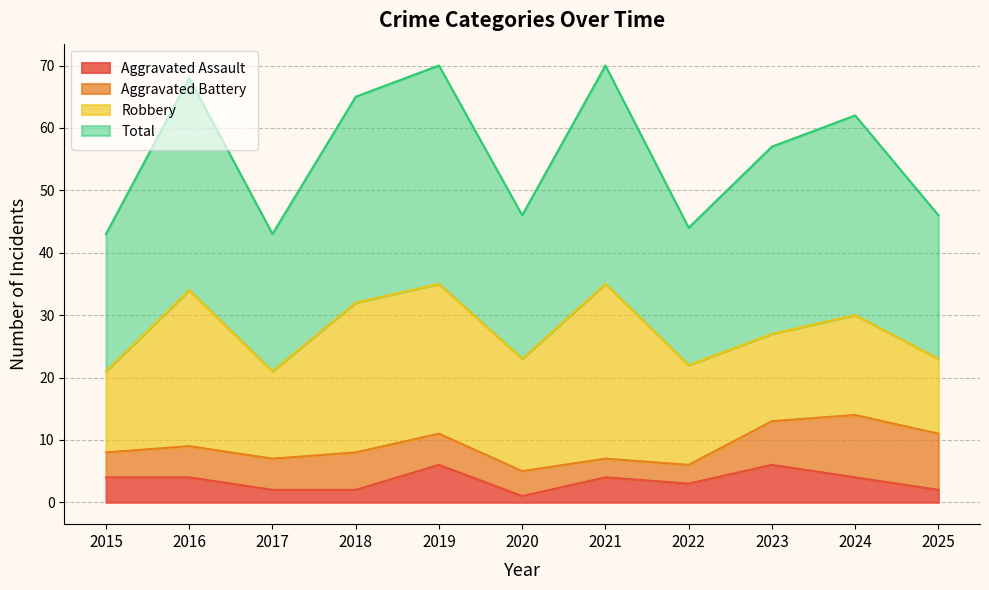

The Aggravated Assault series shows 4 at 2015. True or false?

True